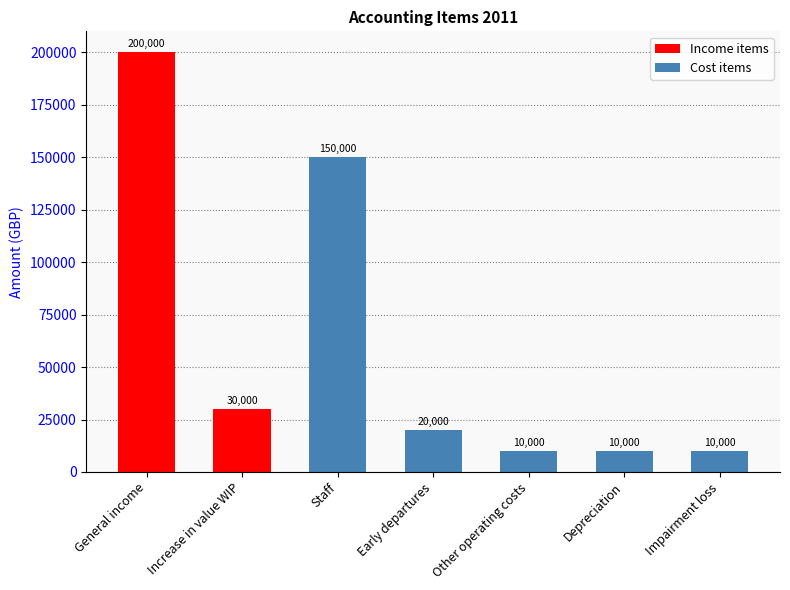

True or false: the data shows 20000 at Early departures.

True